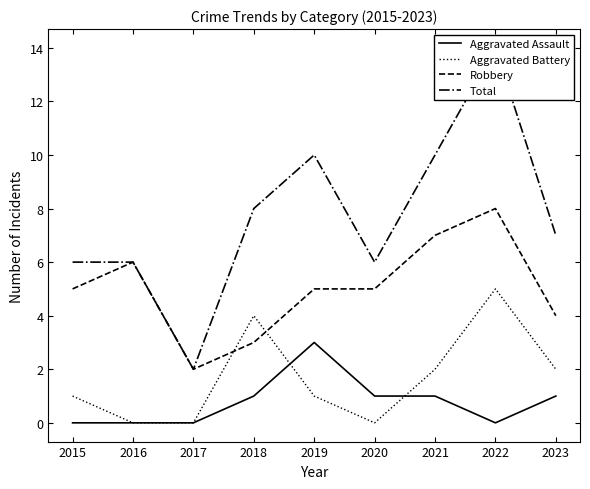

What are all the series names shown in the legend?

Aggravated Assault, Aggravated Battery, Robbery, Total